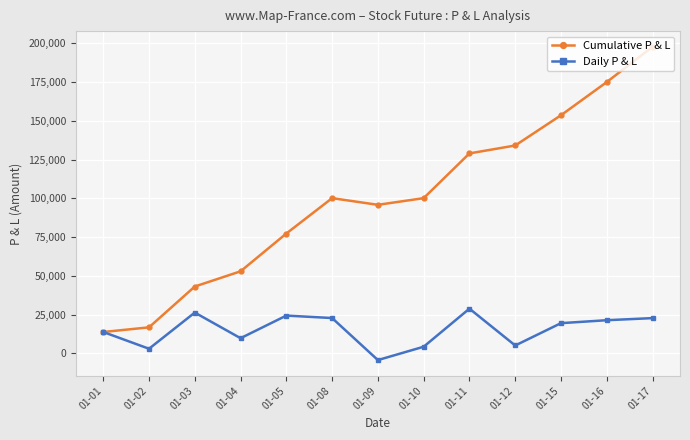

Count the number of categories in the chart.

13